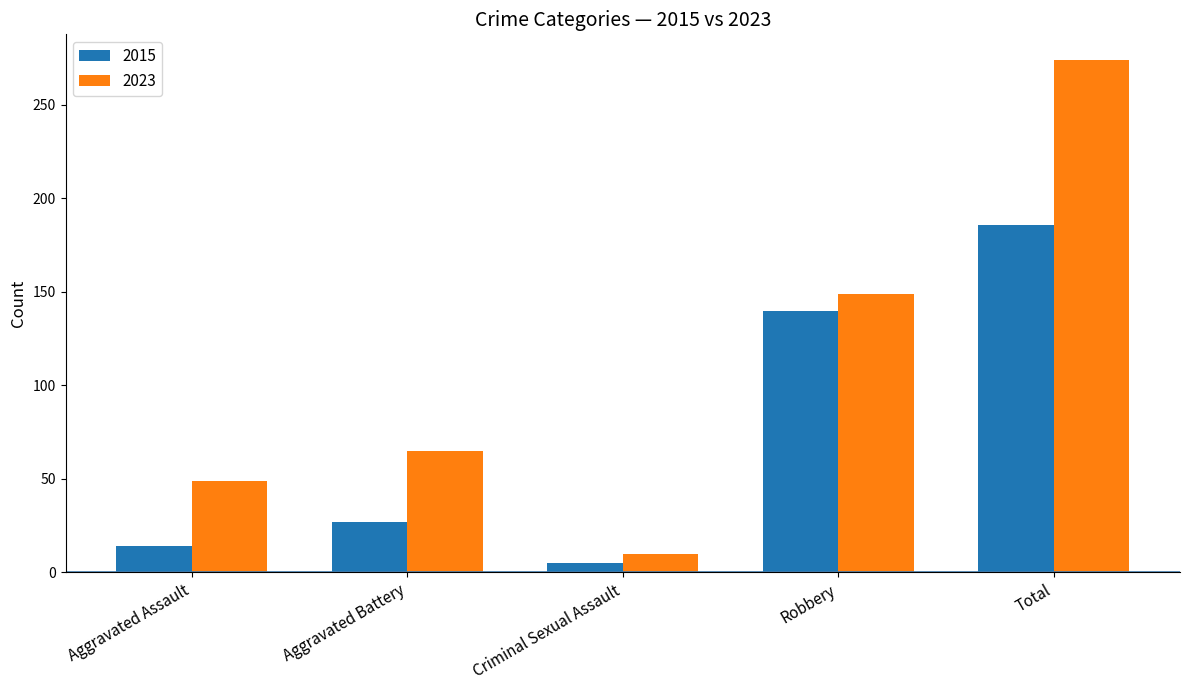

What is the minimum value shown in the chart?

5